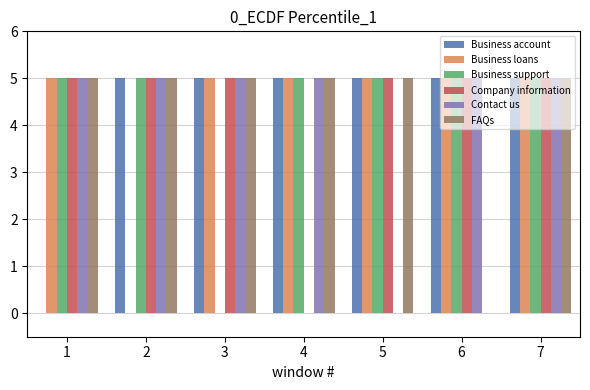

What are all the series names shown in the legend?

Business account, Business loans, Business support, Company information, Contact us, FAQs